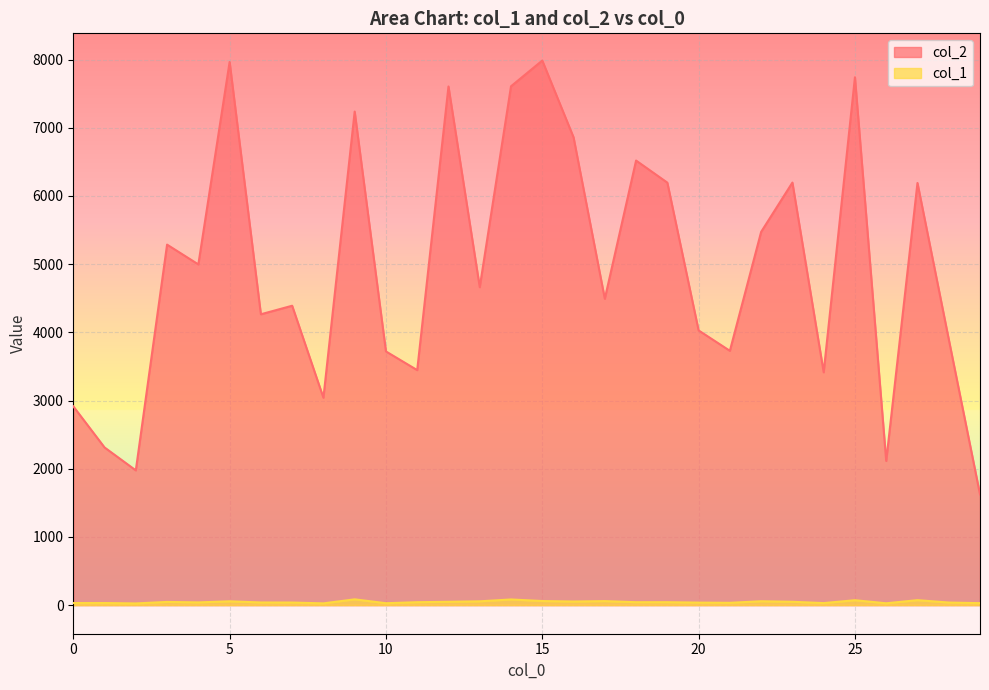

The value of col_2 at 24 is 3414. True or false?

True